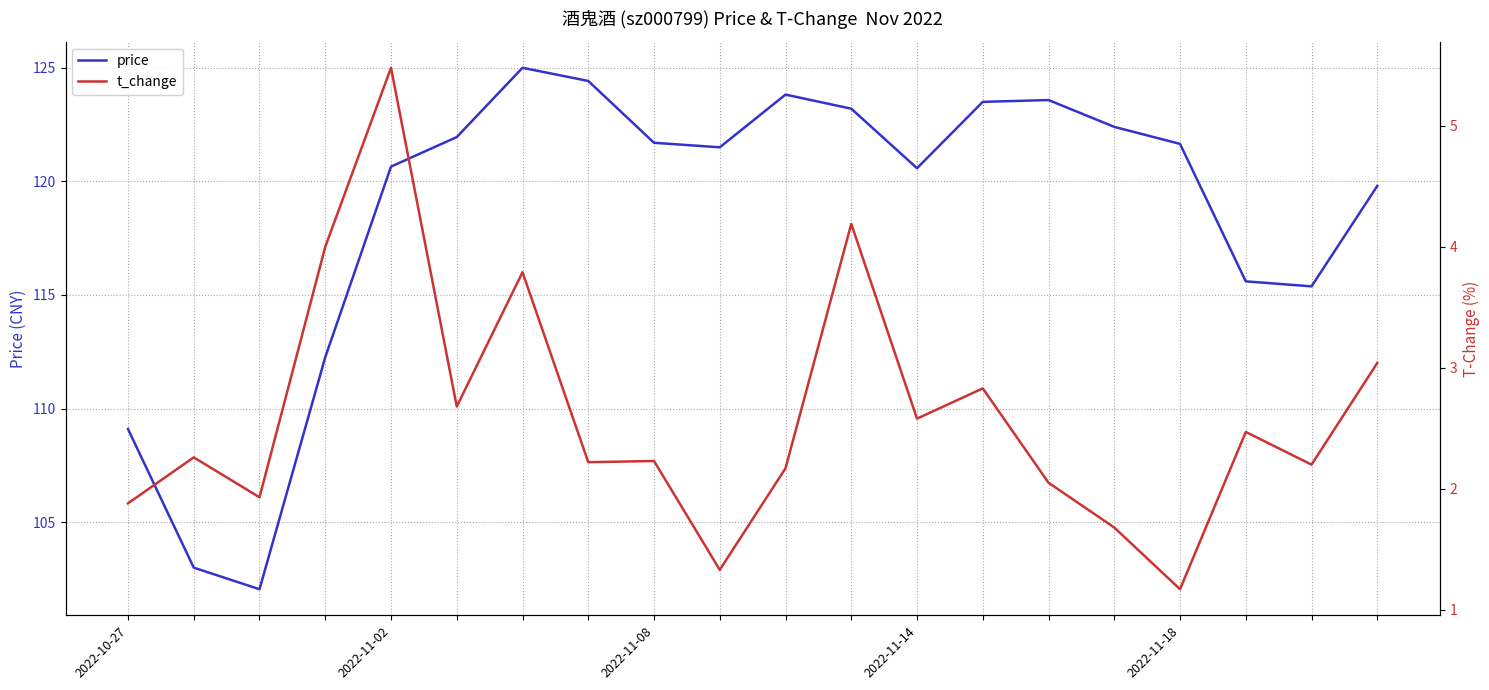

True or false: price has a value of 121.7 at 2022-11-18.

True